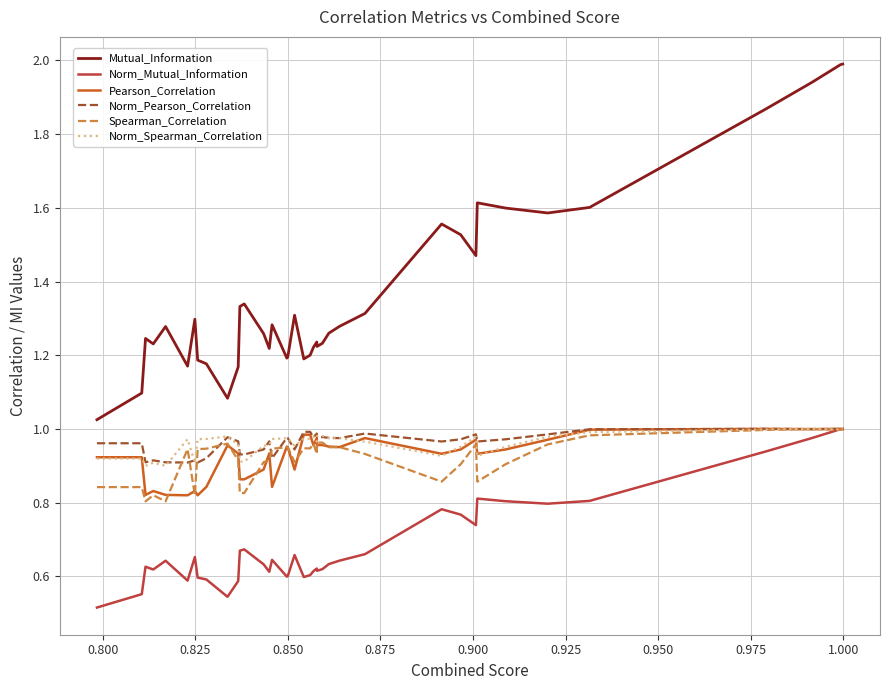

Which series has the largest total across all categories?

Mutual_Information